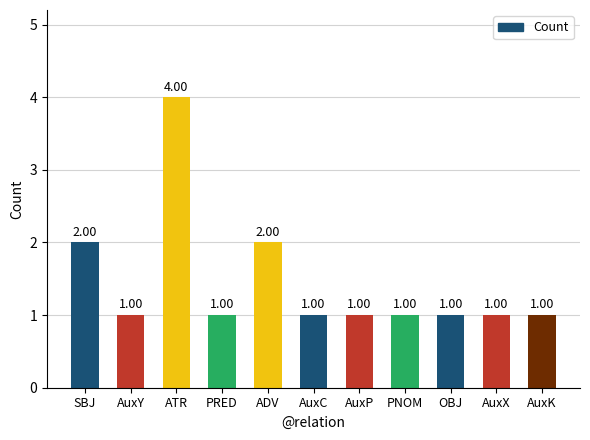

How many values are between 1 and 2?

10